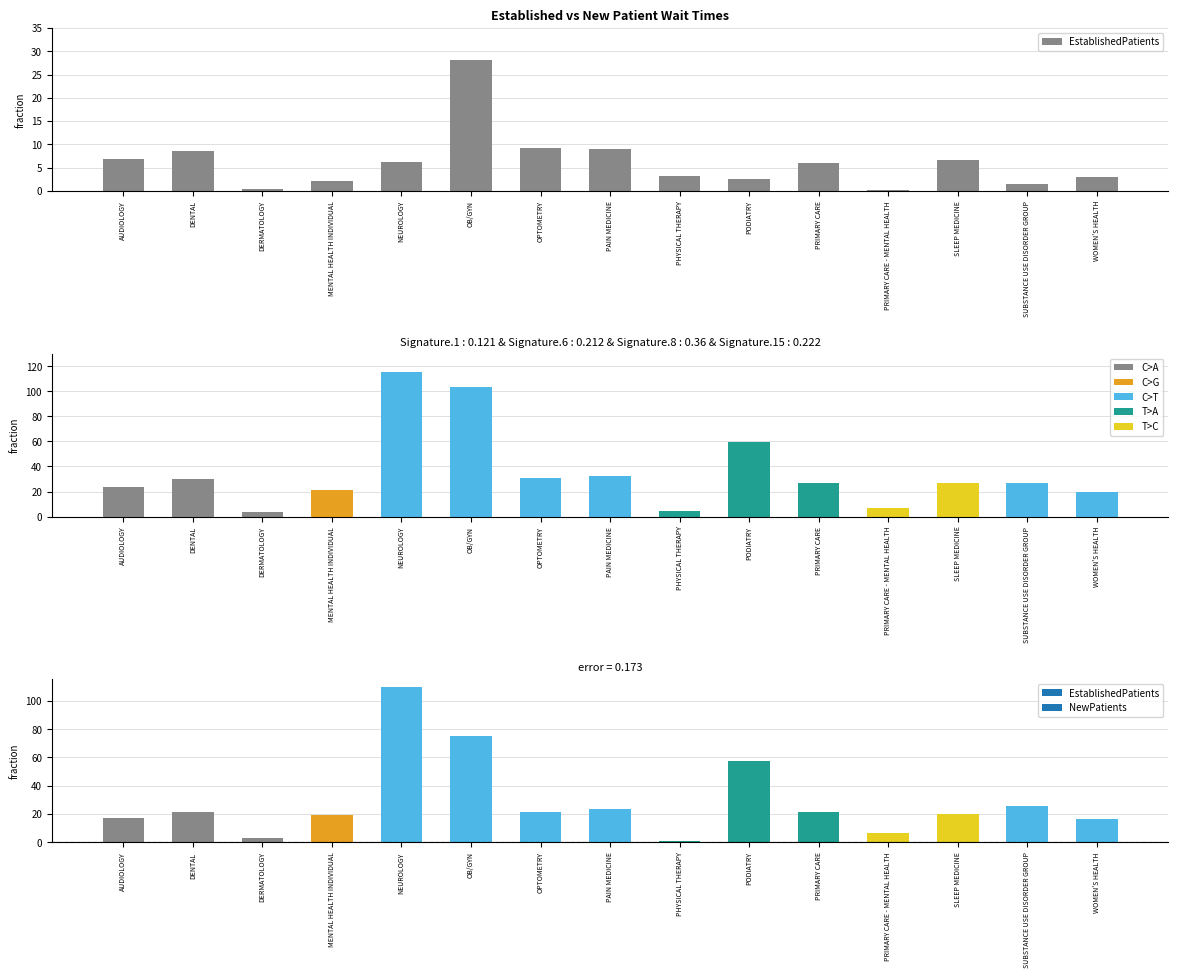

Reading left to right, extract all data points from this chart.

AUDIOLOGY=6.9	DENTAL=8.5	DERMATOLOGY=0.5	MENTAL HEALTH INDIVIDUAL=2.2	NEUROLOGY=6.1	OB/GYN=28.2	OPTOMETRY=9.1	PAIN MEDICINE=9.0	PHYSICAL THERAPY=3.2	PODIATRY=2.5	PRIMARY CARE=5.9	PRIMARY CARE - MENTAL HEALTH=0.2	SLEEP MEDICINE=6.7	SUBSTANCE USE DISORDER GROUP=1.5	WOMEN'S HEALTH=3.0